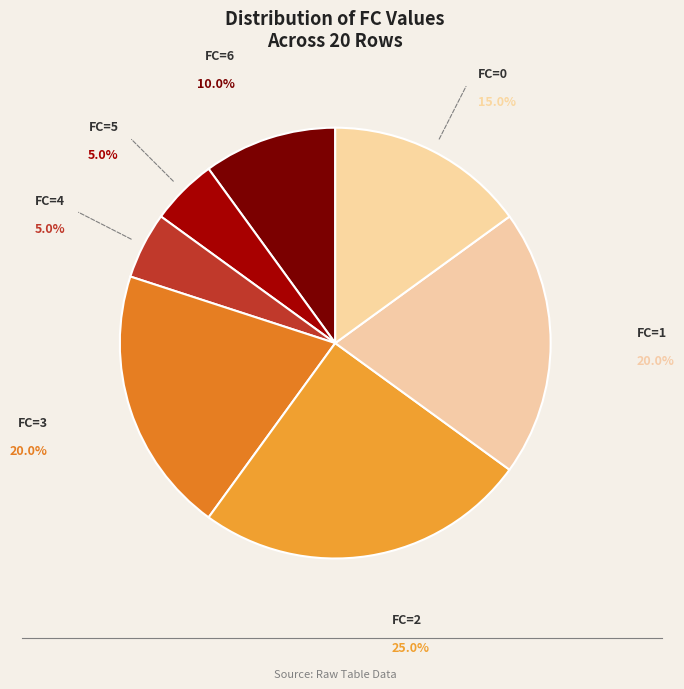

To the nearest percent, what is the difference between the FC=0 and FC=5 slice percentages?

10%